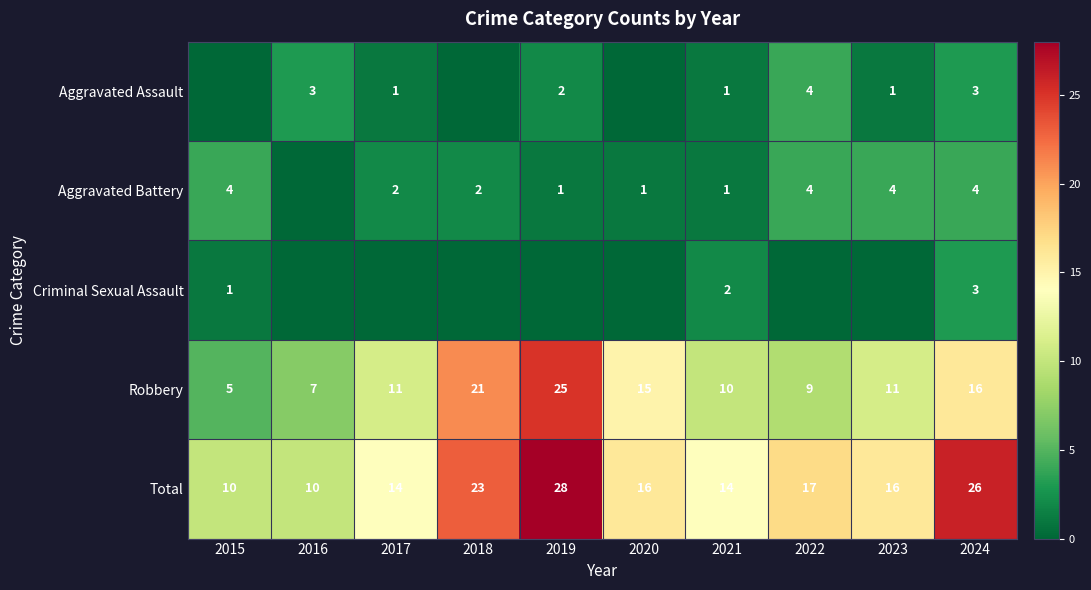

Count the Total values in the range 14 to 23.

6